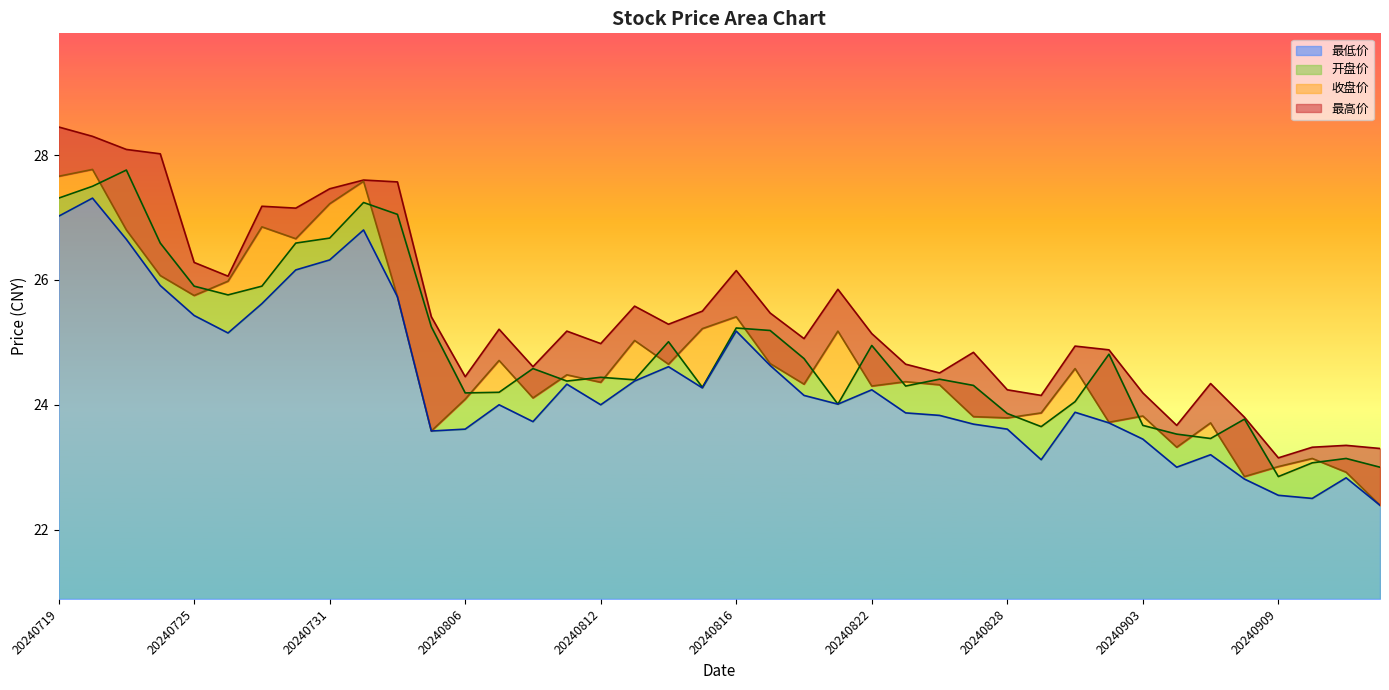

True or false: 最高价 and 最低价 intersect in this chart.

False